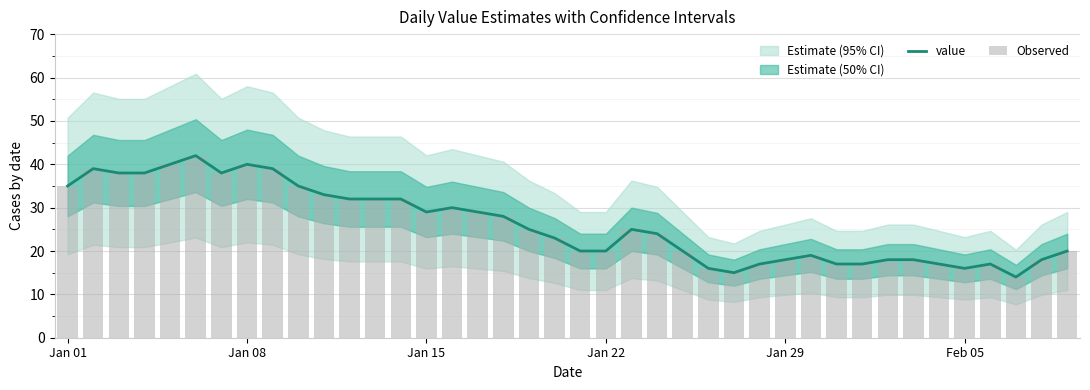

Count the number of categories in the chart.

40